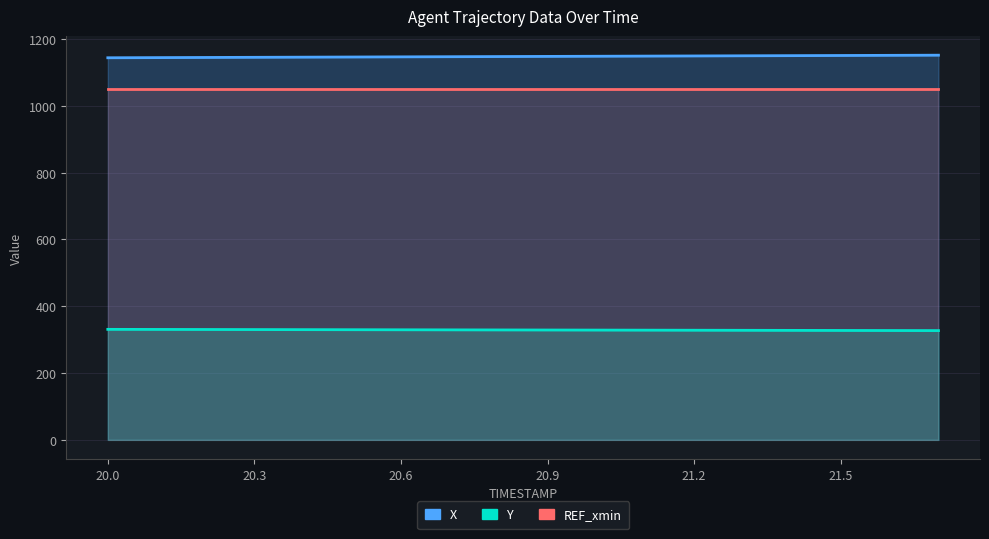

True or false: REF_xmin has a value of 1050.0 at 21.5.

True